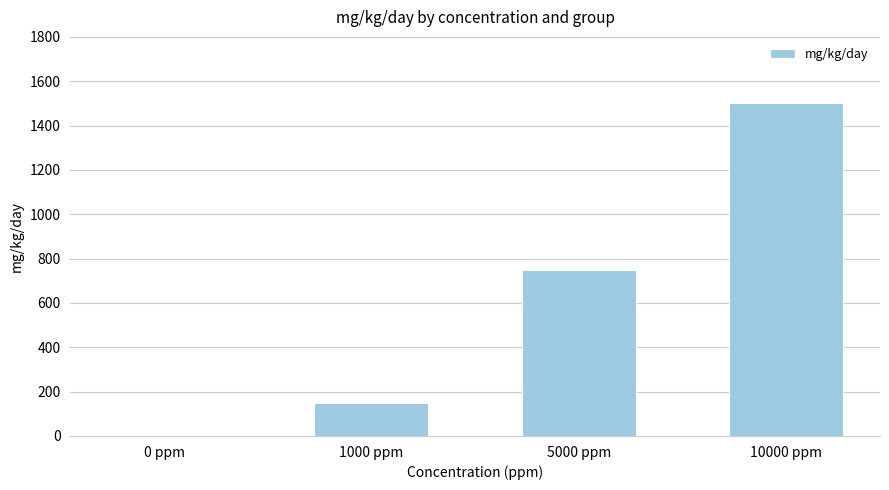

What is the sum of all values?

2400